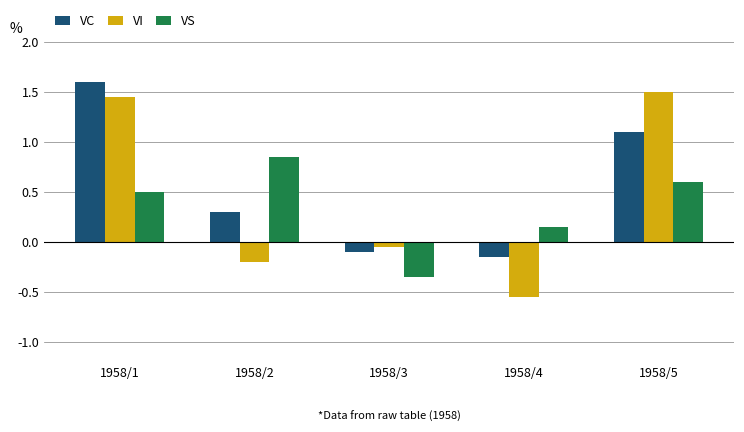

Which category has the highest value in the VI series?

1958/5